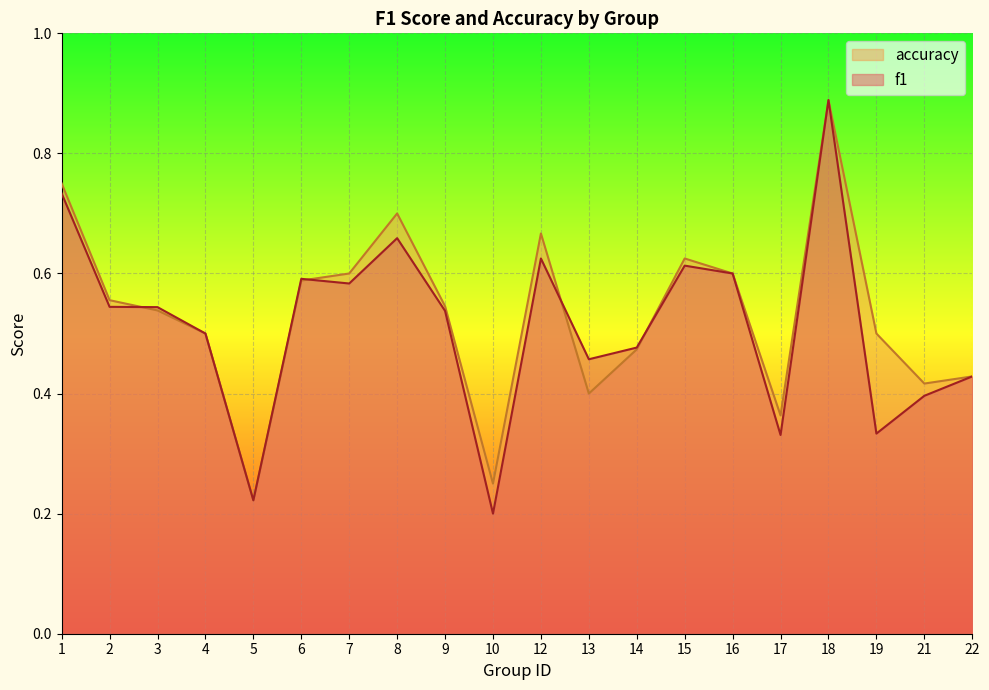

List the series in order of their overall mean, highest first.

accuracy, f1